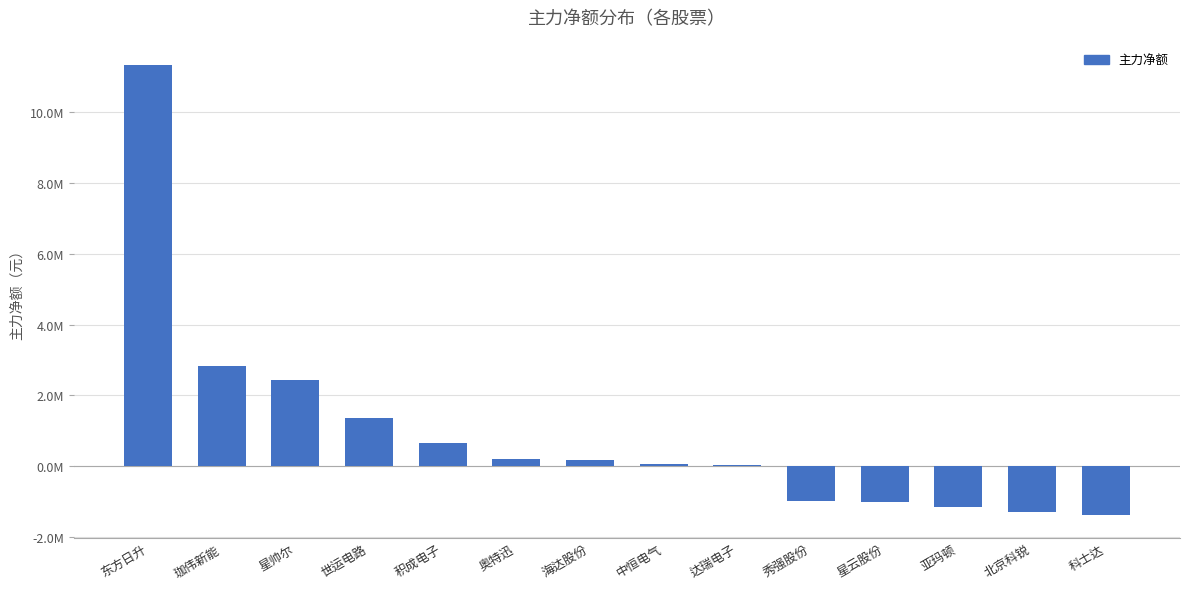

What is the difference between the values at 星云股份 and 珈伟新能?

3839809